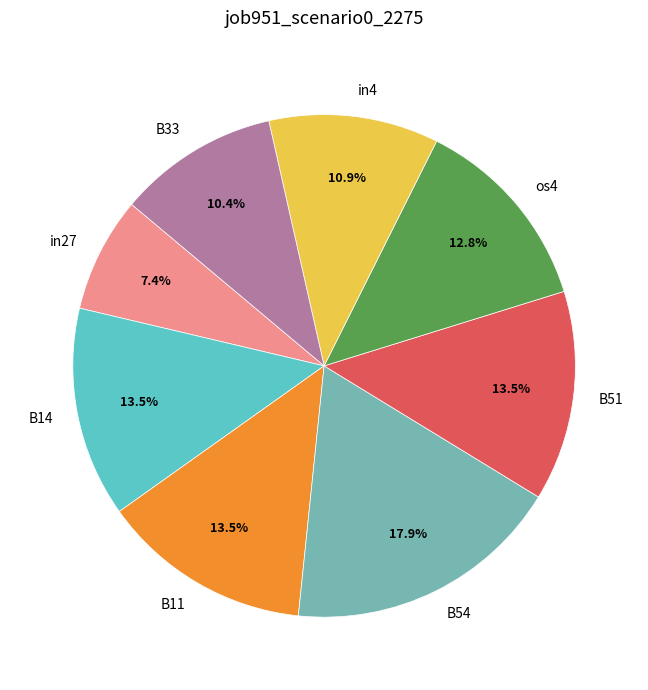

How many segments does this pie chart have?

8